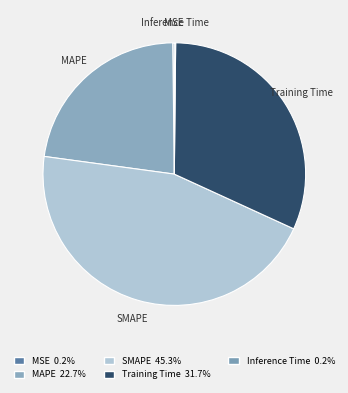

Is MAPE the majority of the pie?

No